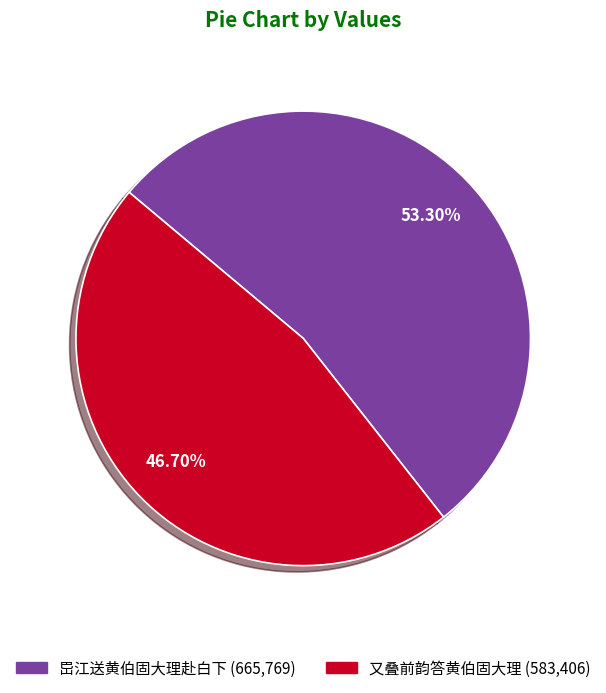

Rank the categories by value from highest to lowest.

岊江送黄伯固大理赴白下, 又叠前韵答黄伯固大理